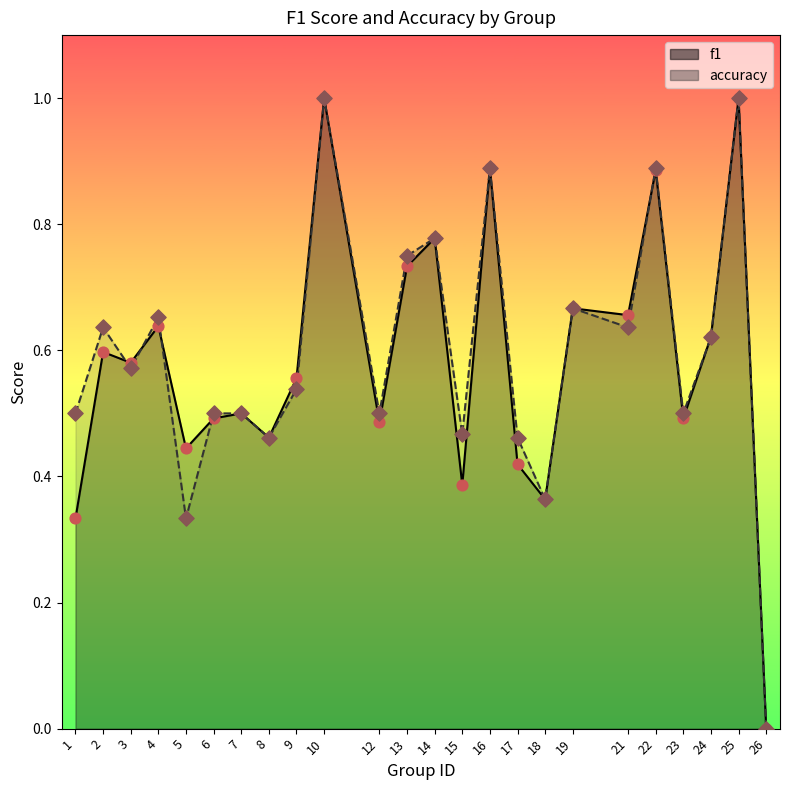

What are all the series names shown in the legend?

f1, accuracy